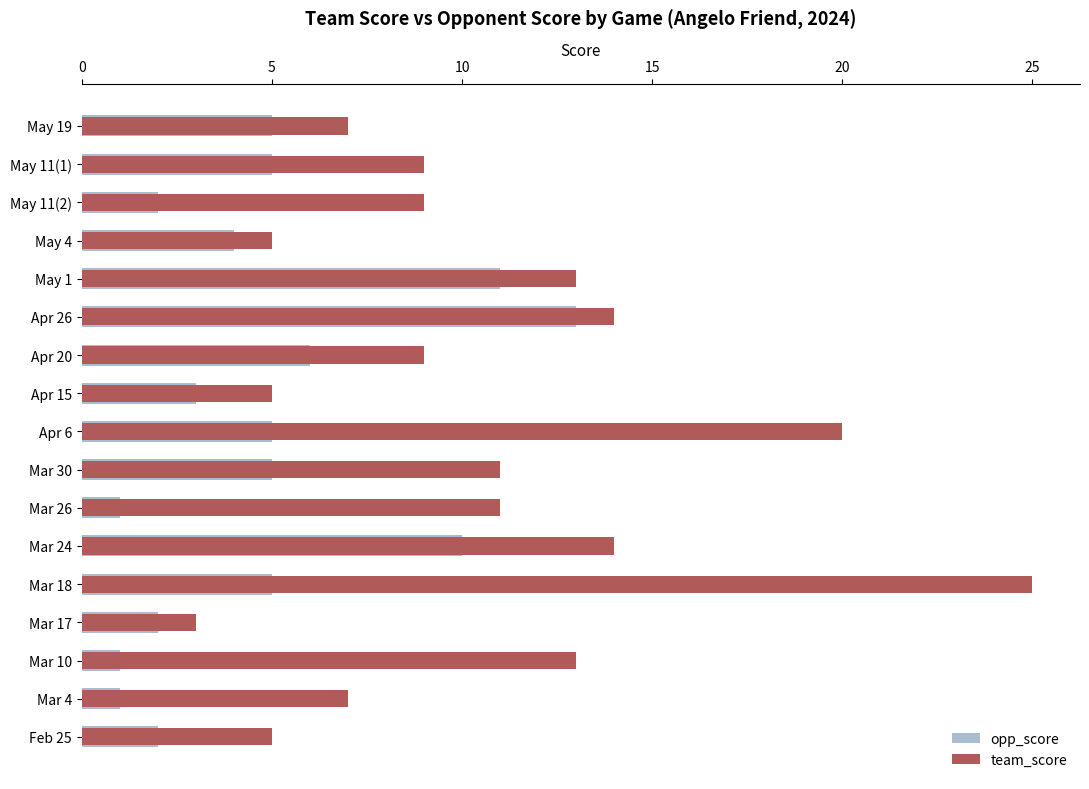

How many groups of bars are there?

17